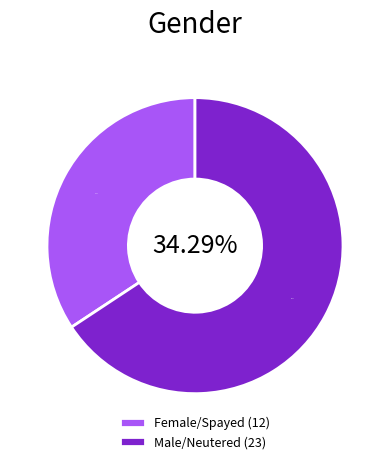

To the nearest percent, what is the average slice percentage?

50%